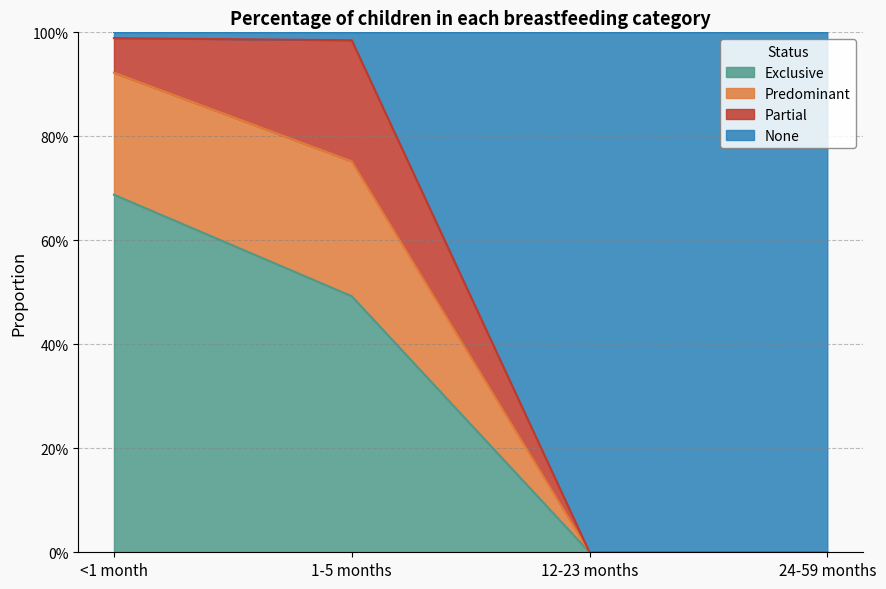

What are all the series names shown in the legend?

Exclusive, Predominant, Partial, None